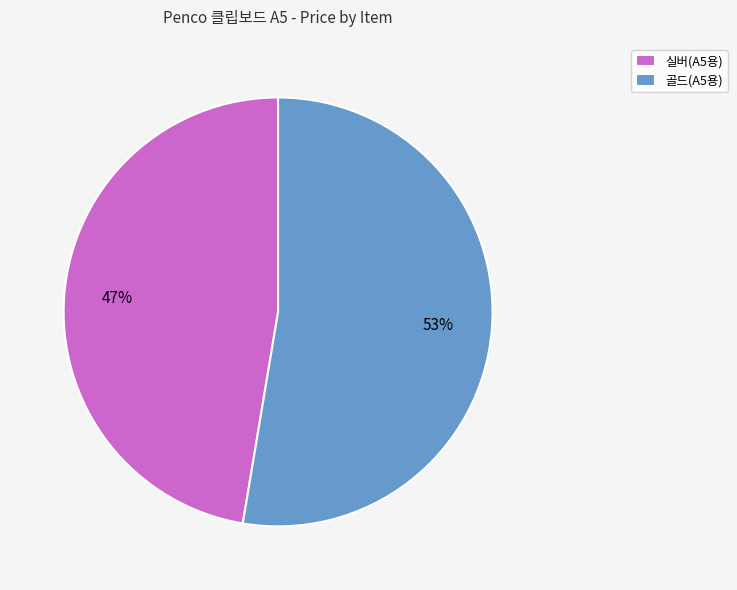

Which category has the smallest portion of the pie?

실버(A5용)